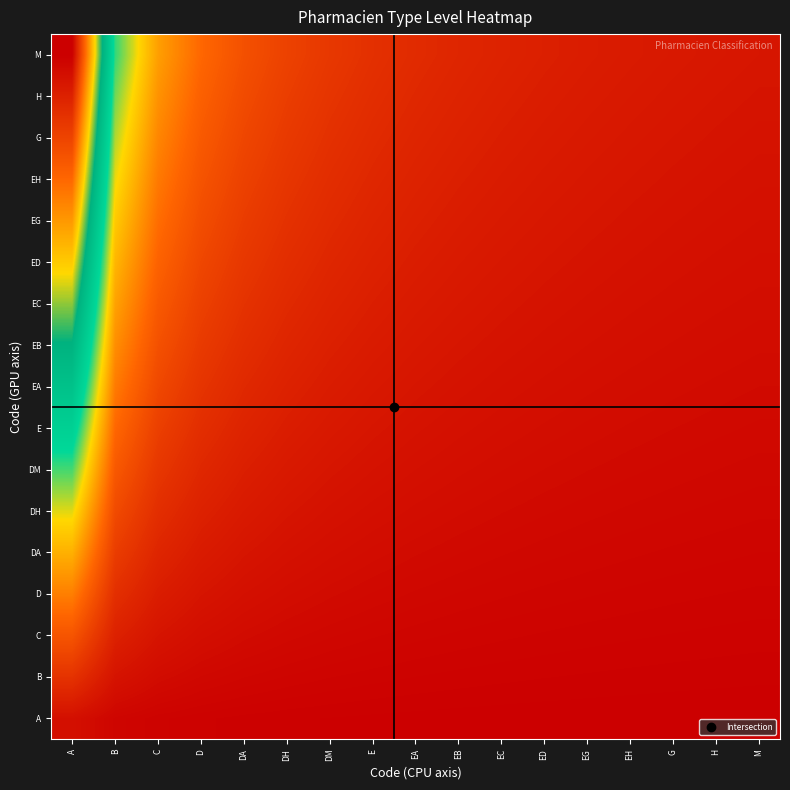

What is the total value across all series at H?

9.2